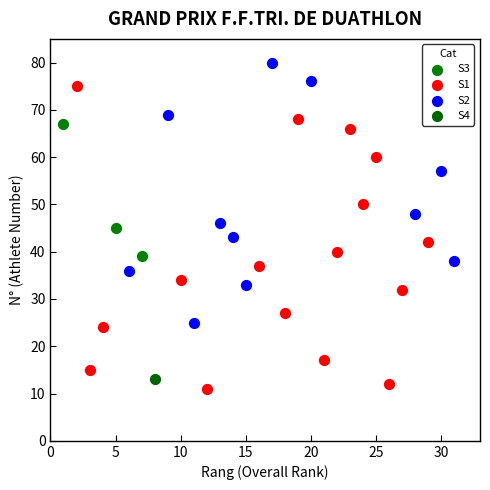

What are all the series names shown in the legend?

S3, S1, S2, S4